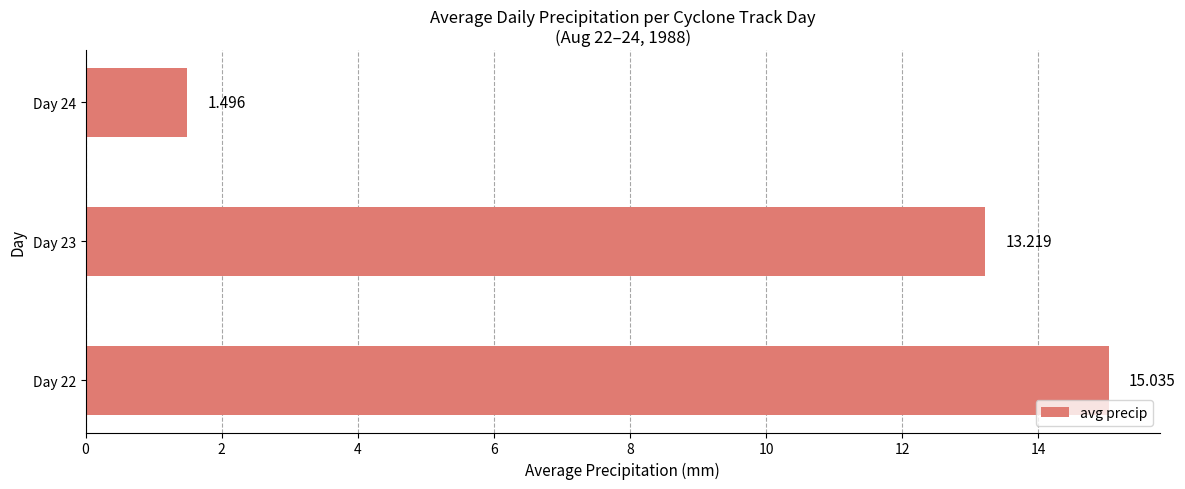

How many data points are less than 13?

1